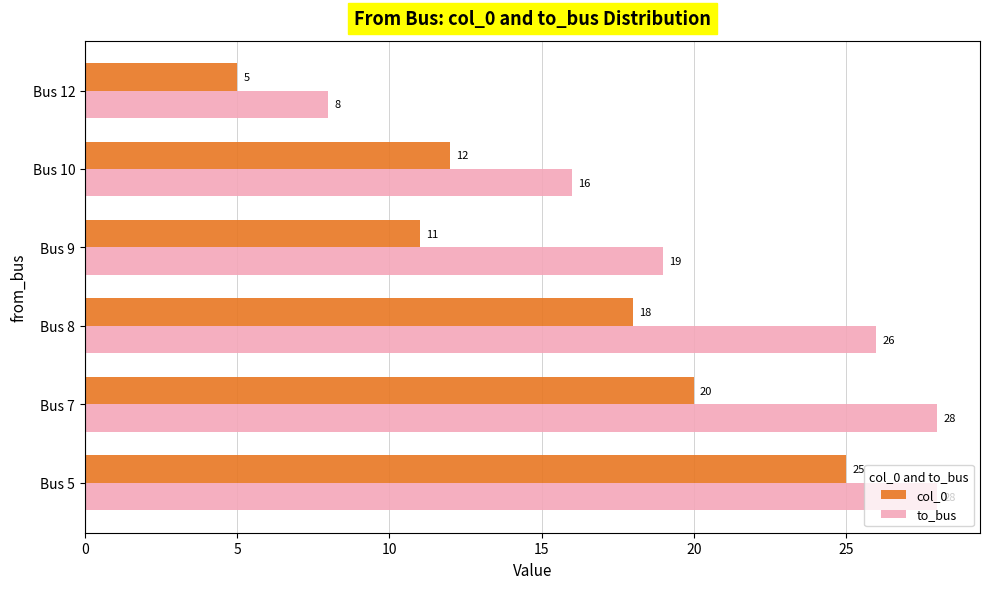

The to_bus series shows 19 at Bus 9. True or false?

True